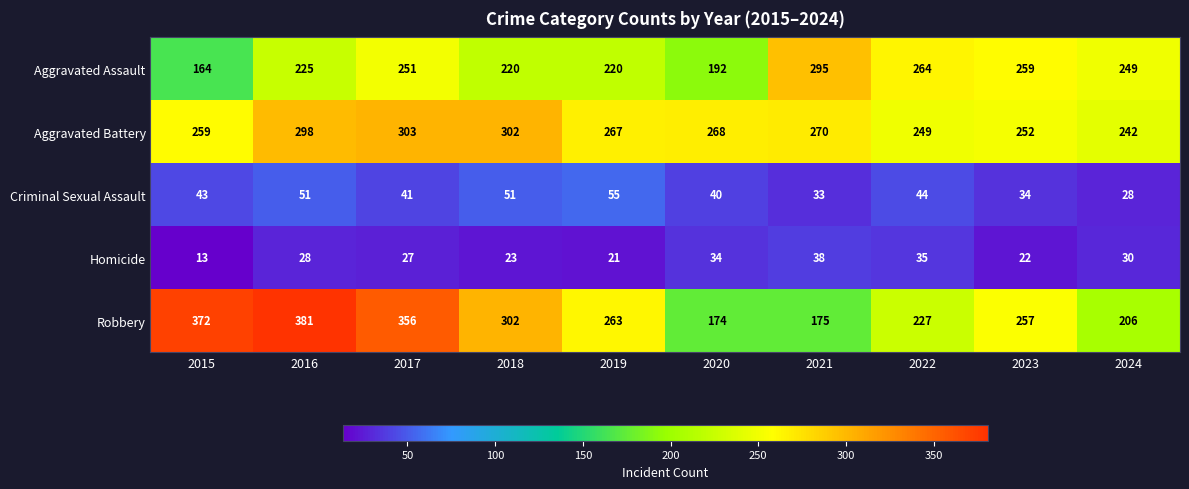

At which category does the chart reach its minimum across all series?

2015